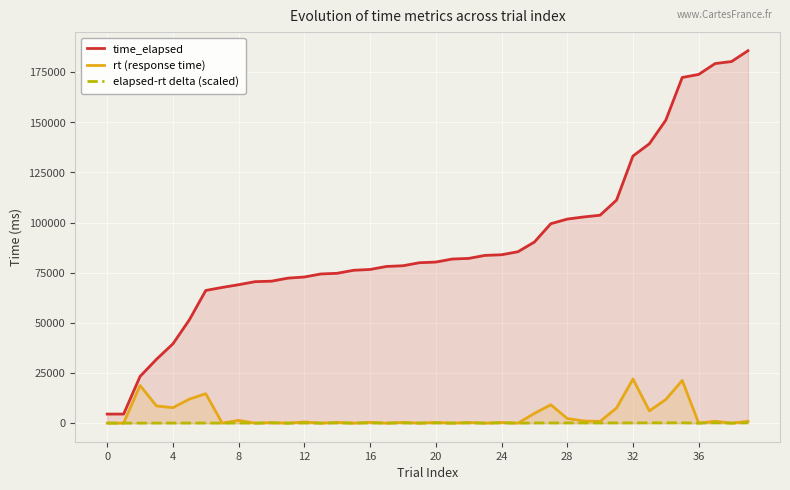

In elapsed-rt delta (scaled), how many points are higher than both neighbors (excluding endpoints)?

12